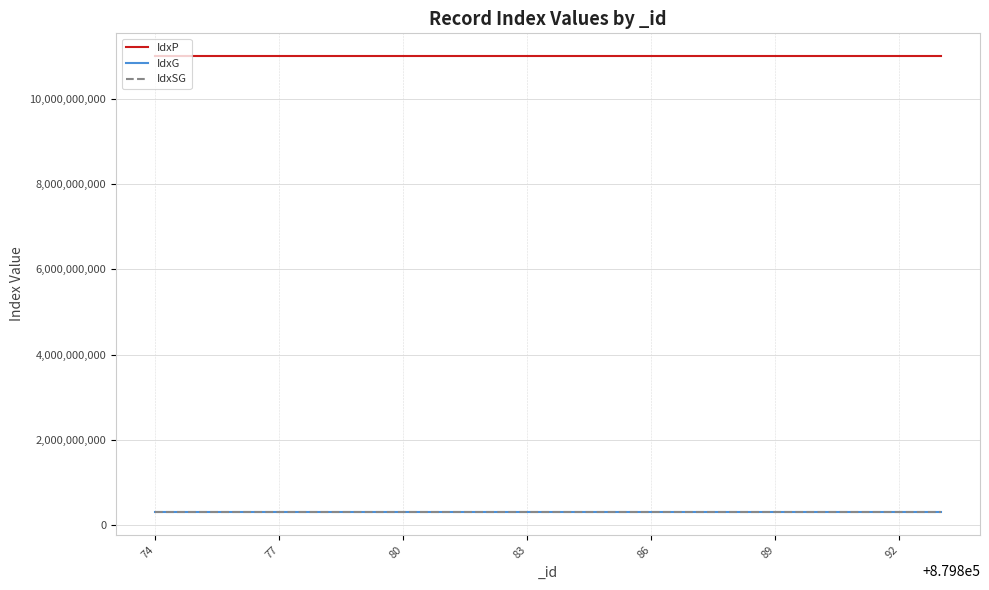

What are all the series names shown in the legend?

IdxP, IdxG, IdxSG